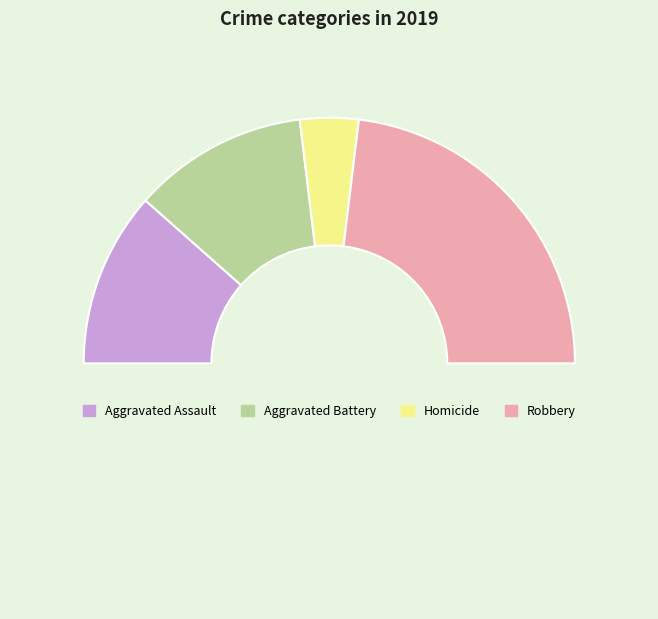

Count the number of slices in the pie.

5